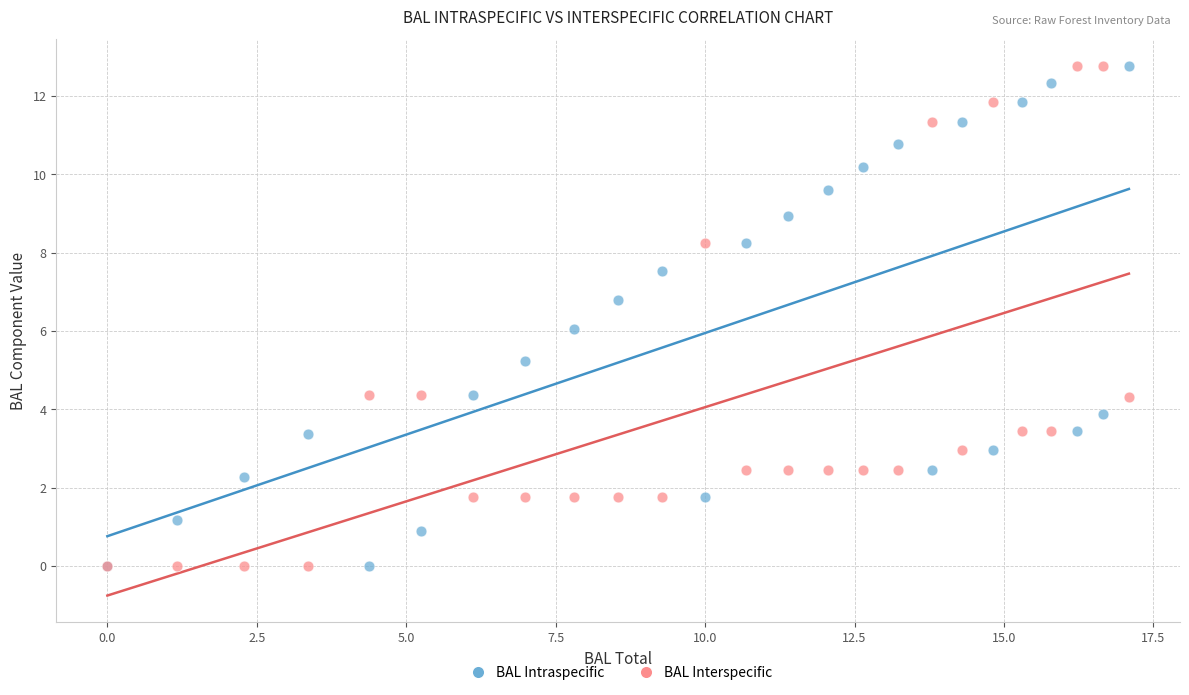

What are all the series names shown in the legend?

BAL Intraspecific, BAL Interspecific